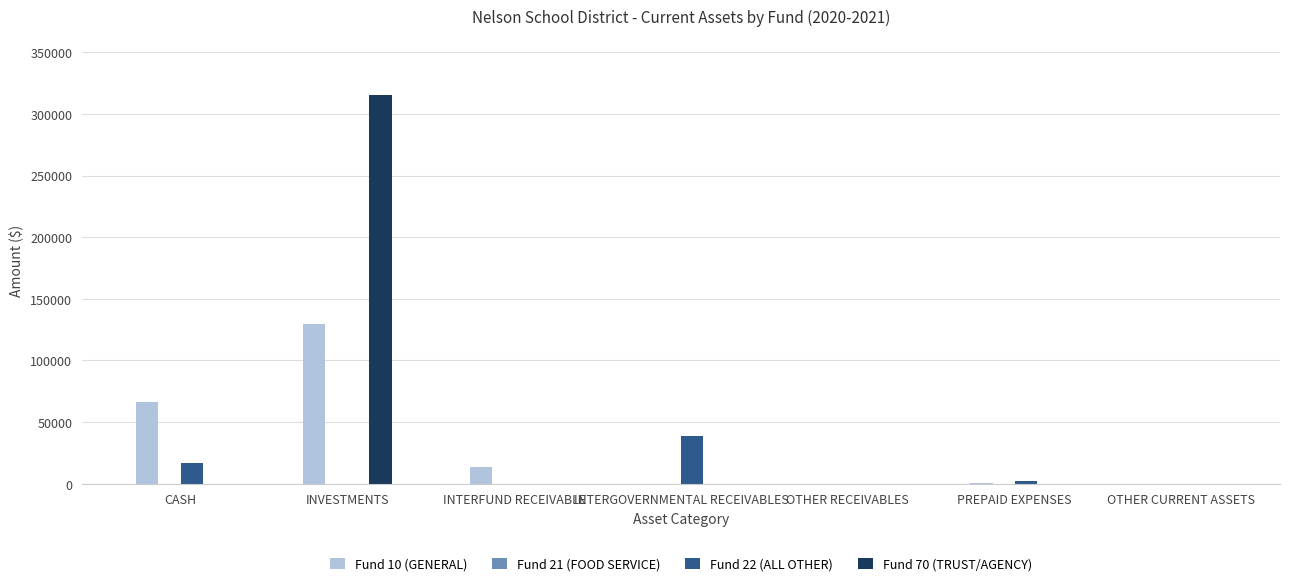

Is the value of Fund 70 (TRUST/AGENCY) at INVESTMENTS greater than the value of Fund 10 (GENERAL) at INVESTMENTS?

Yes